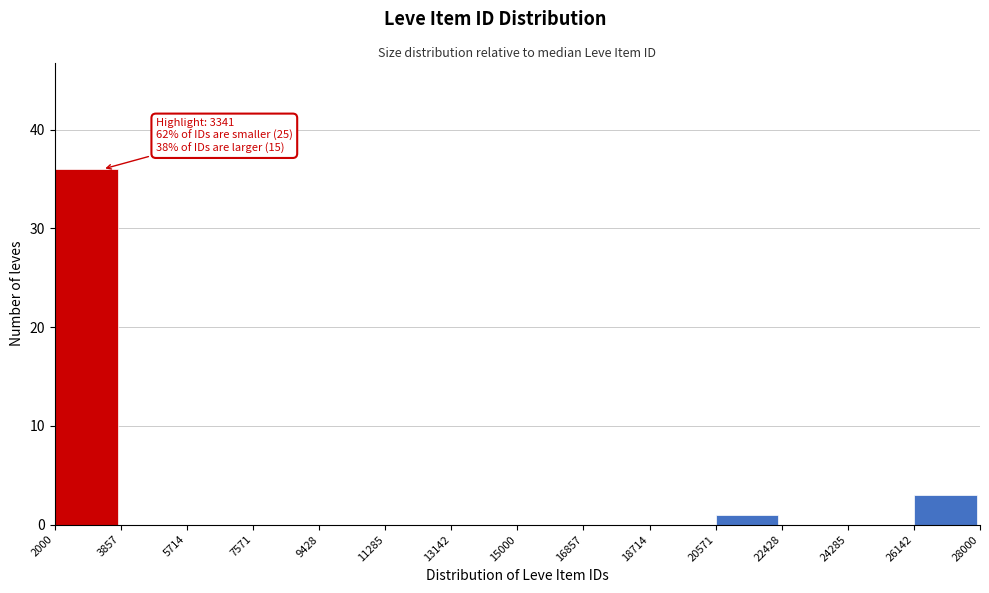

Which range on the x-axis has the tallest bar?

2000 to 3857